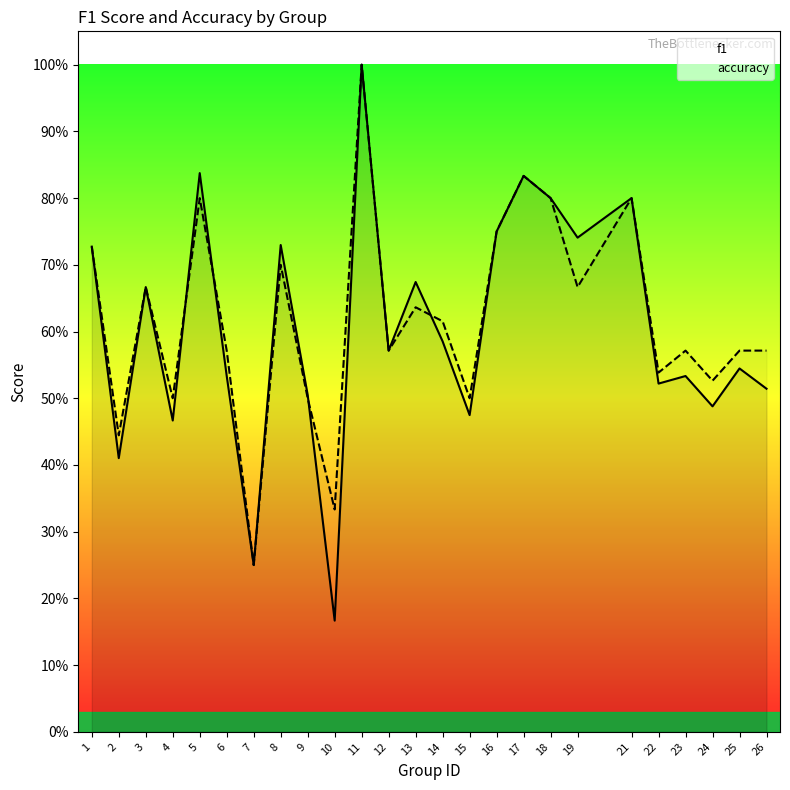

List the series in order of their peak value, highest first.

f1, accuracy